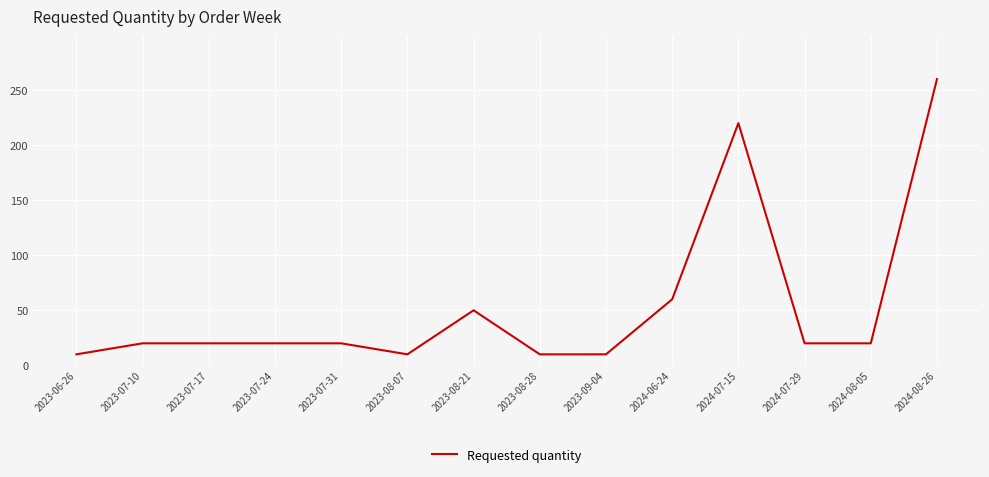

Reading left to right, what are all the values shown in this chart?

10	20	20	20	20	10	50	10	10	60	220	20	20	260